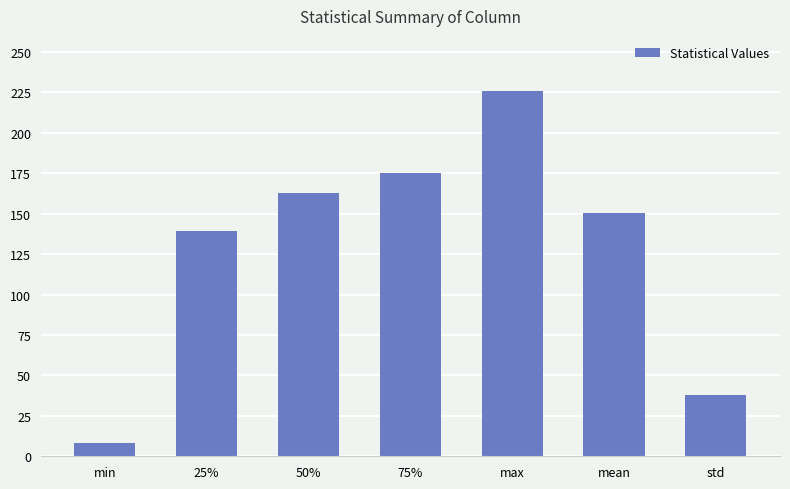

Reading left to right, extract all data points from this chart.

8.0	139.0	163.0	175.0	226.0	150.3	38.0